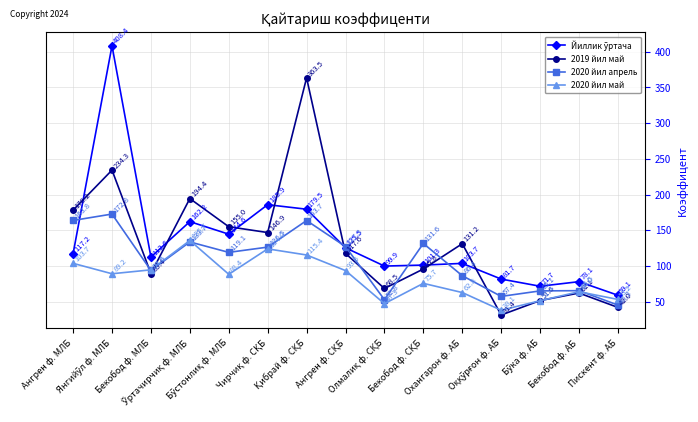

Is it true that 2019 йил май equals 178.2 at Ангрен ф. МЛБ?

True